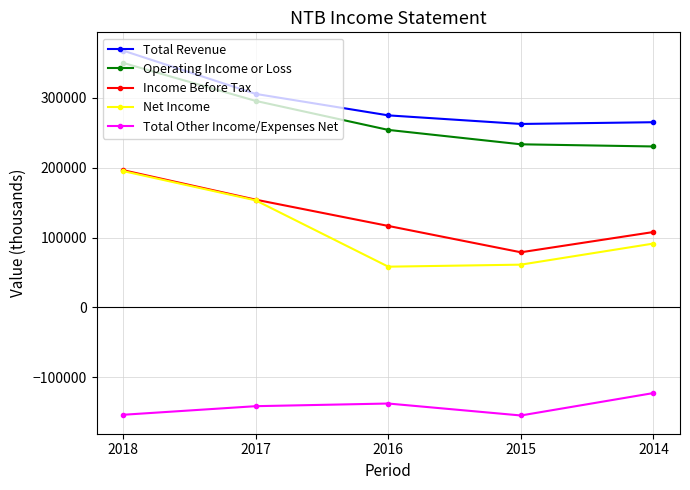

How many distinct data groups are displayed?

5